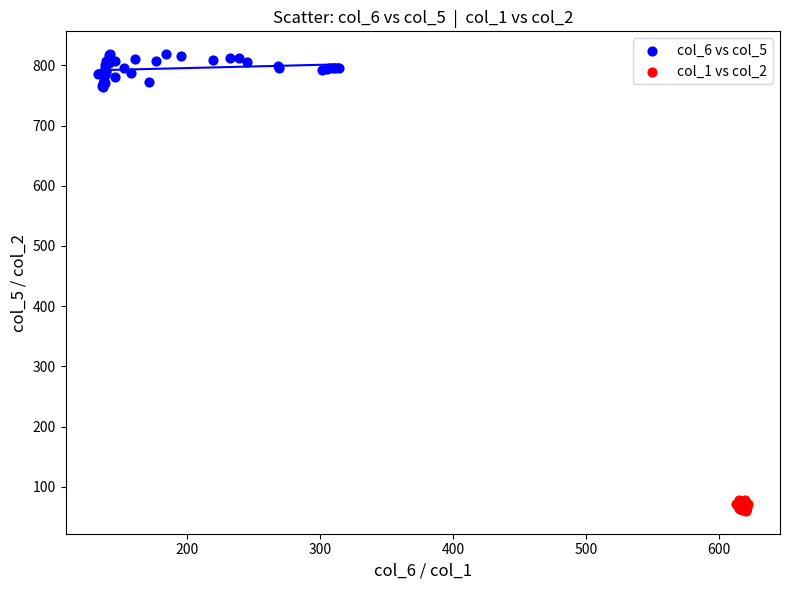

Which series contains the highest Y value?

col_6 vs col_5